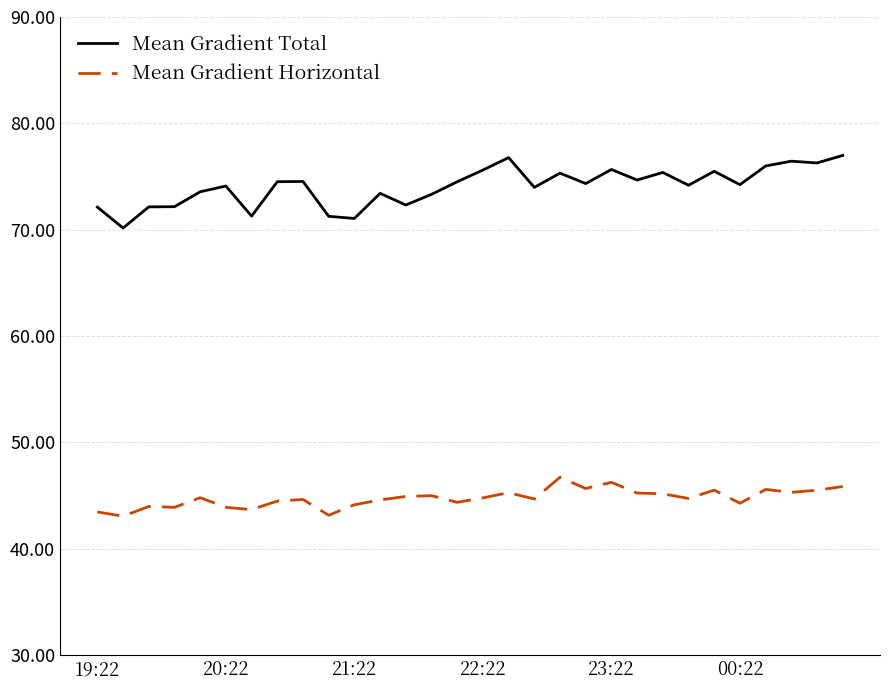

Which series has the largest range (max minus min)?

Mean Gradient Total